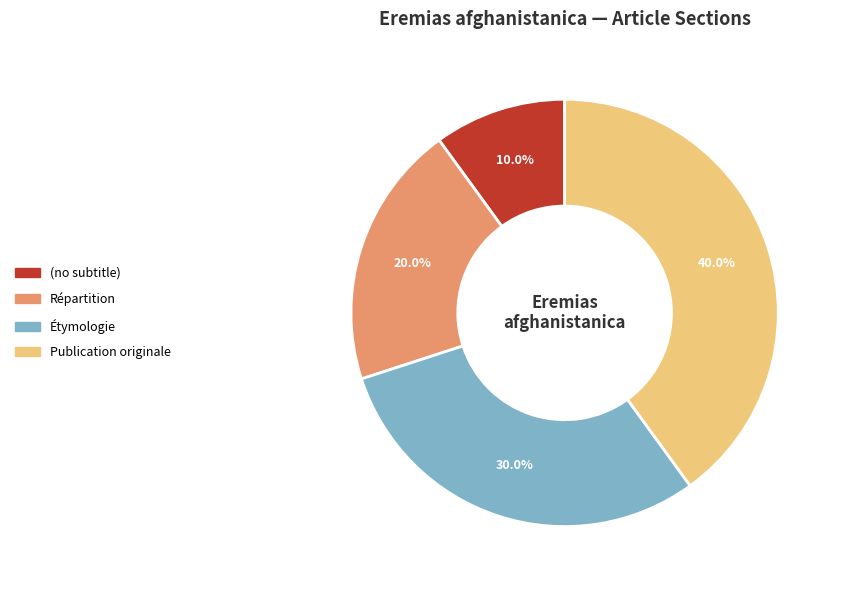

How many slices are in this pie chart?

4